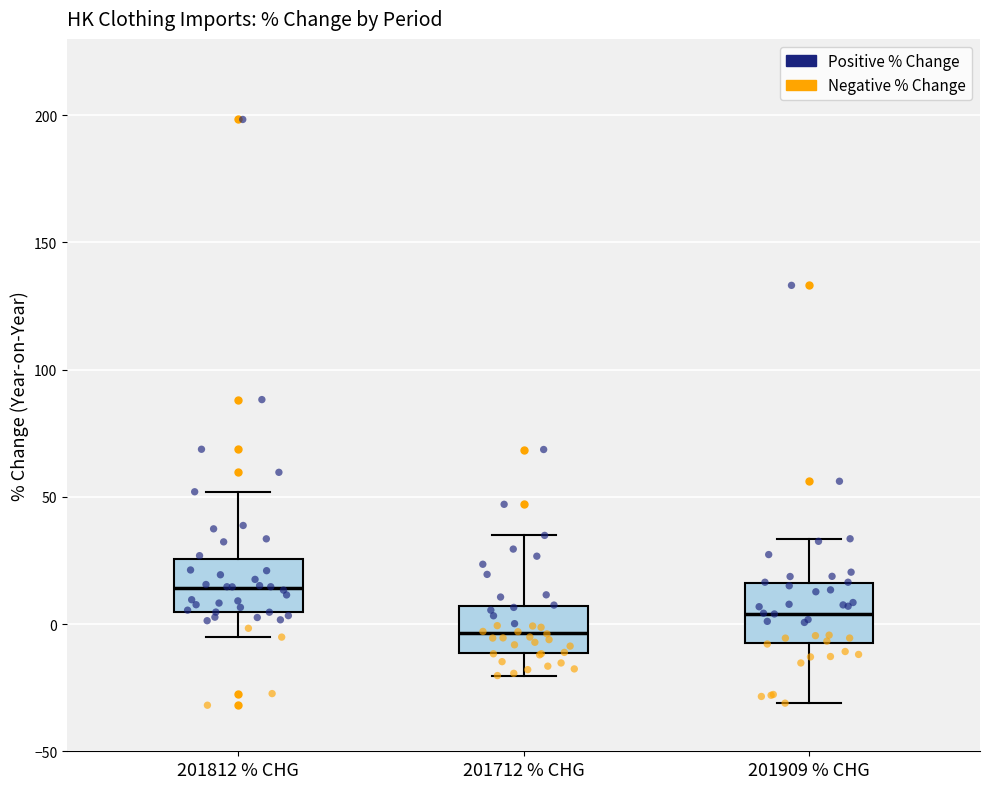

Where does the upper whisker of the box for 201909 % CHG end on the y-axis? The values are not printed on the chart, so give them approximately, as read against the axis.

35